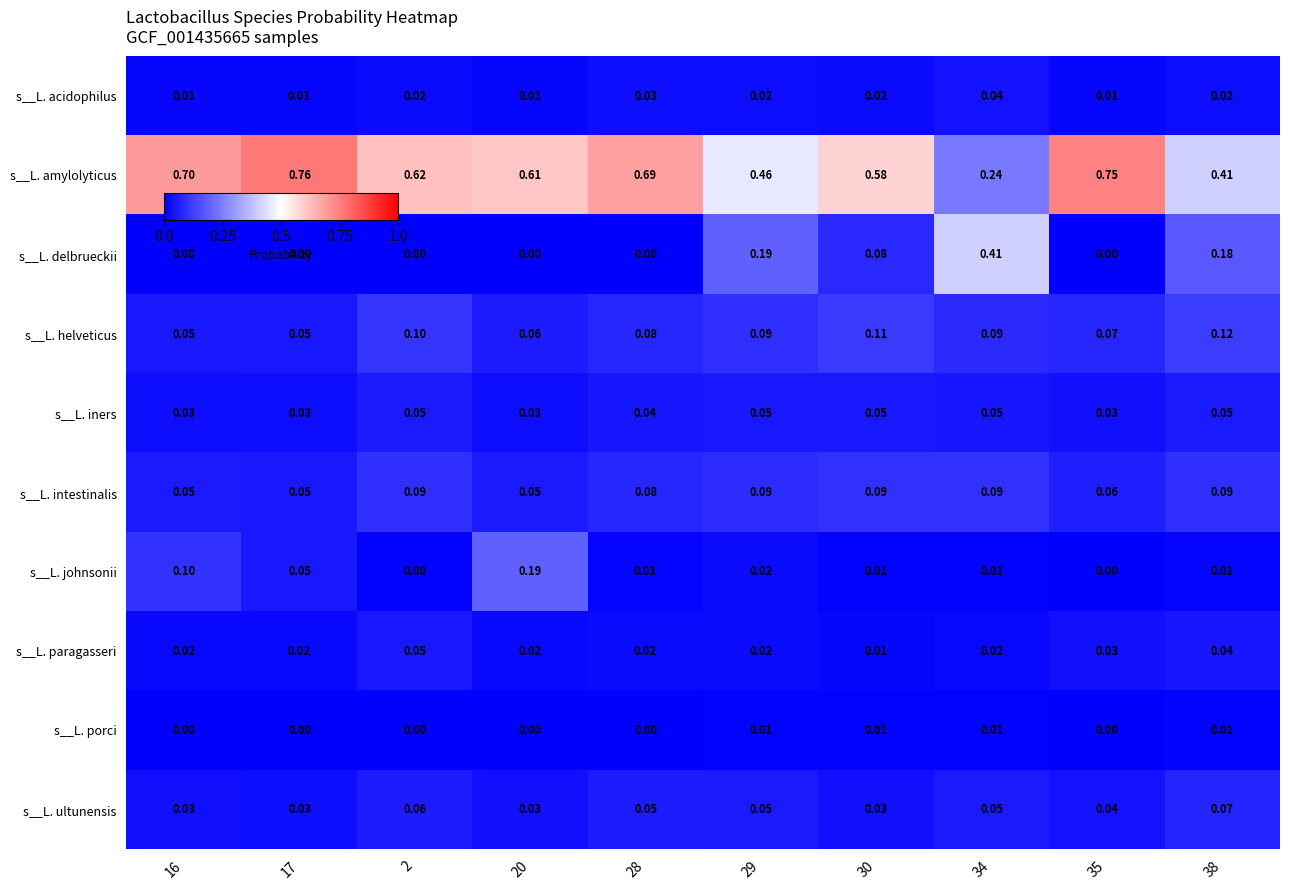

At which label is s__L. helveticus closest to 0?

17